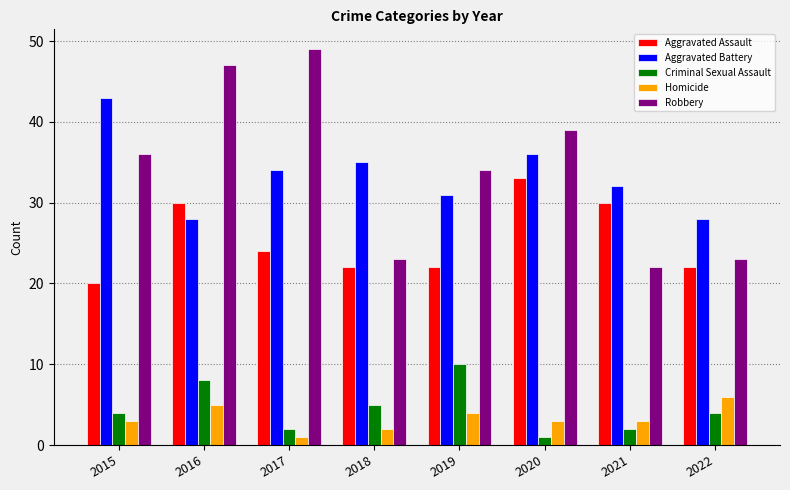

At which label does Criminal Sexual Assault reach its minimum?

2020